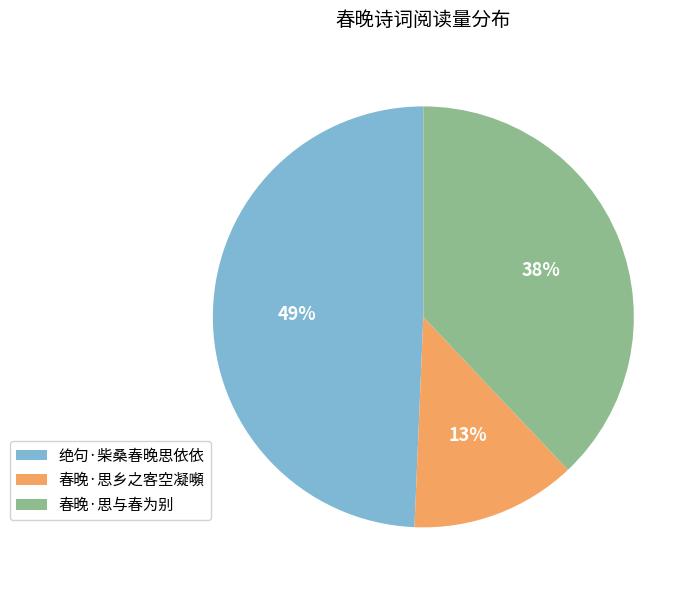

What is the ratio of the value at 春晚·思与春为别 to the value at 绝句·柴桑春晚思依依?

0.8